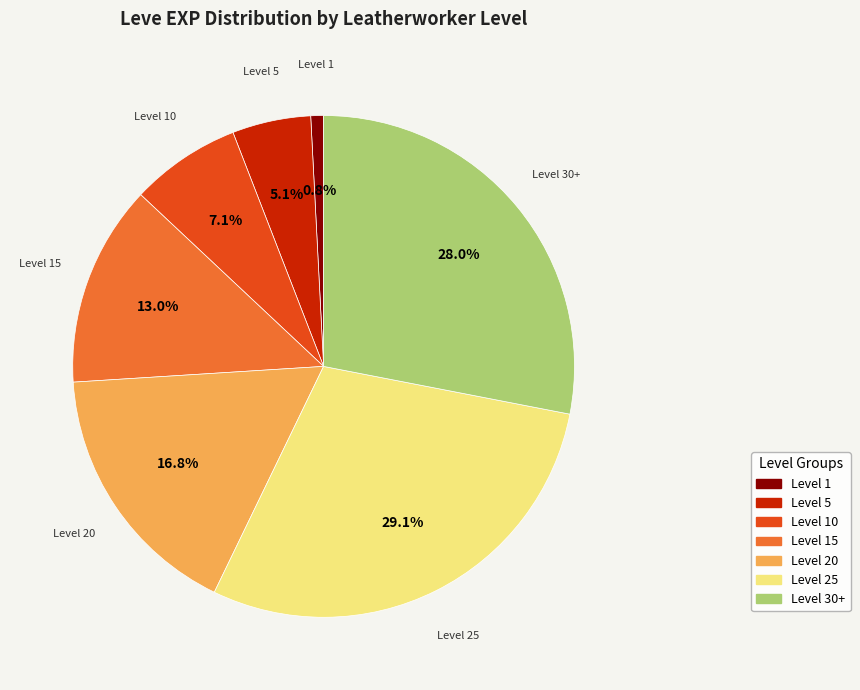

Is there any slice that represents more than half of the pie?

No